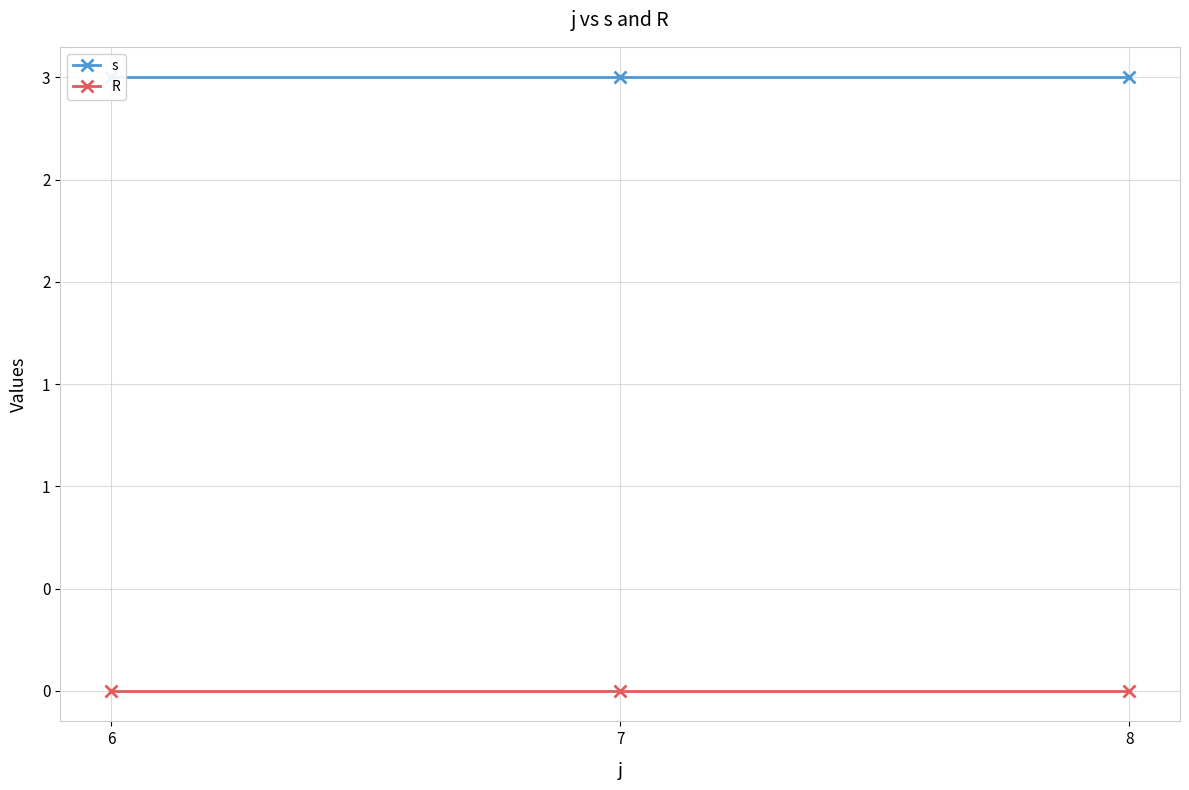

Where is s nearest to the value 3?

6